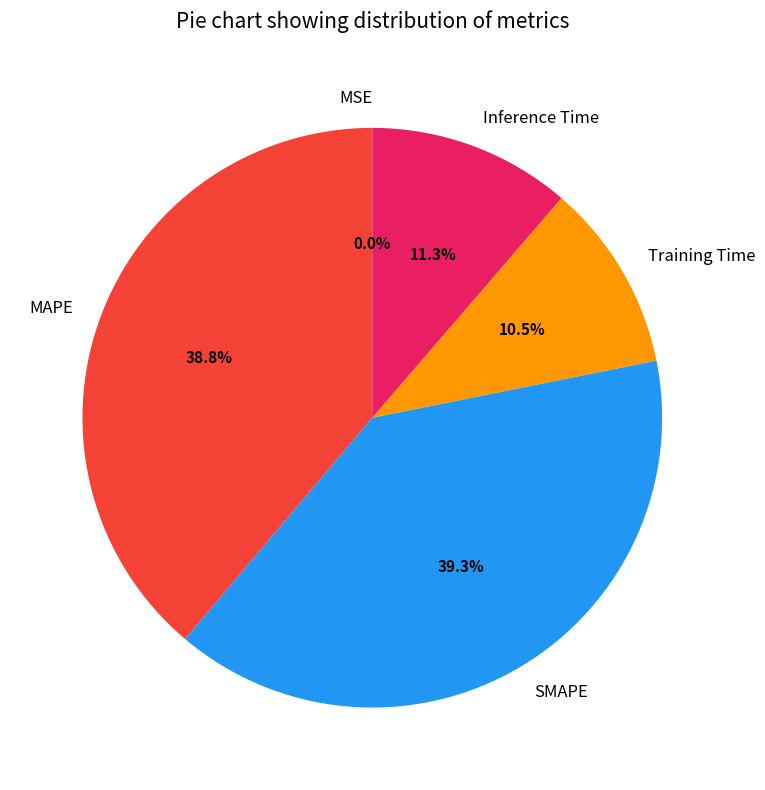

Is there a majority slice in this chart?

No